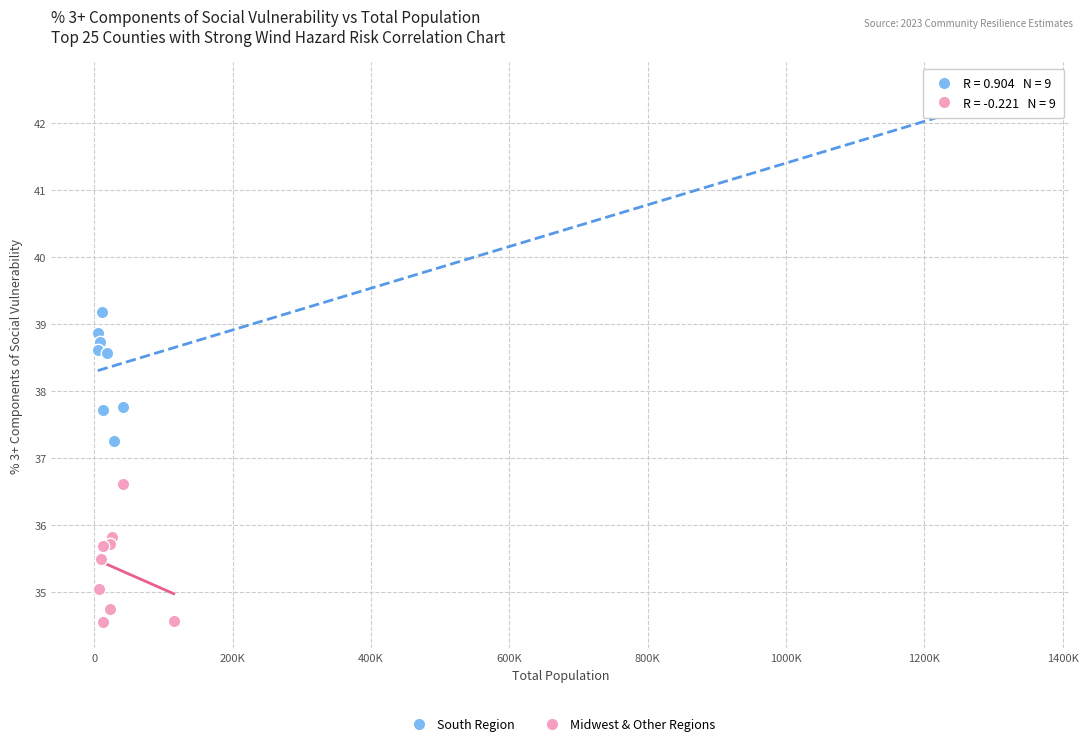

Which series reaches the maximum Y coordinate?

South Region